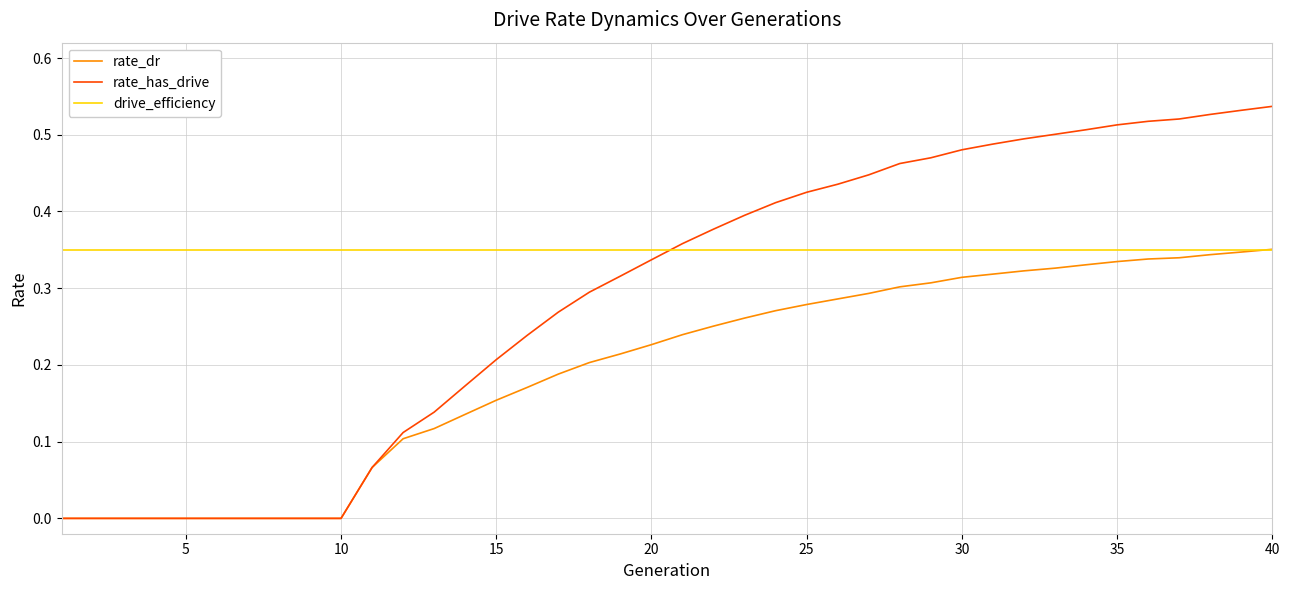

Which series has the largest total across all categories?

drive_efficiency